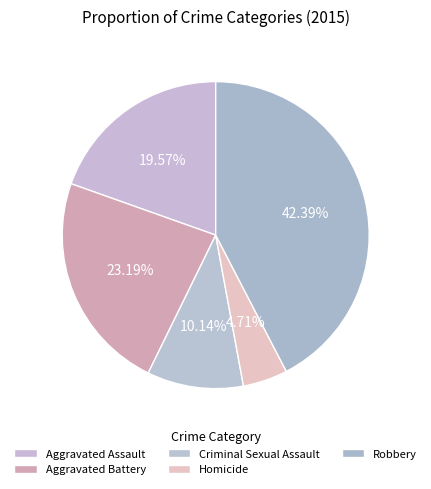

To the nearest percent, what is the difference between the Aggravated Assault and Criminal Sexual Assault slice percentages?

9%